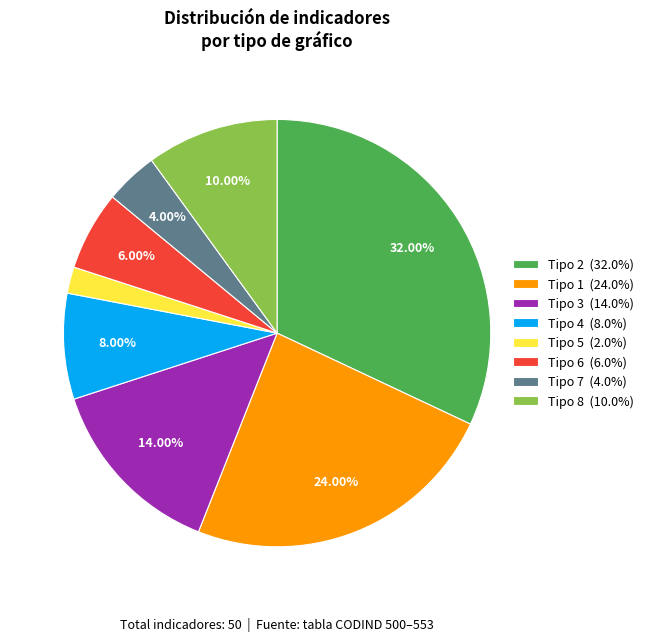

To the nearest percent, what is the difference between the largest and smallest slice percentages?

30%